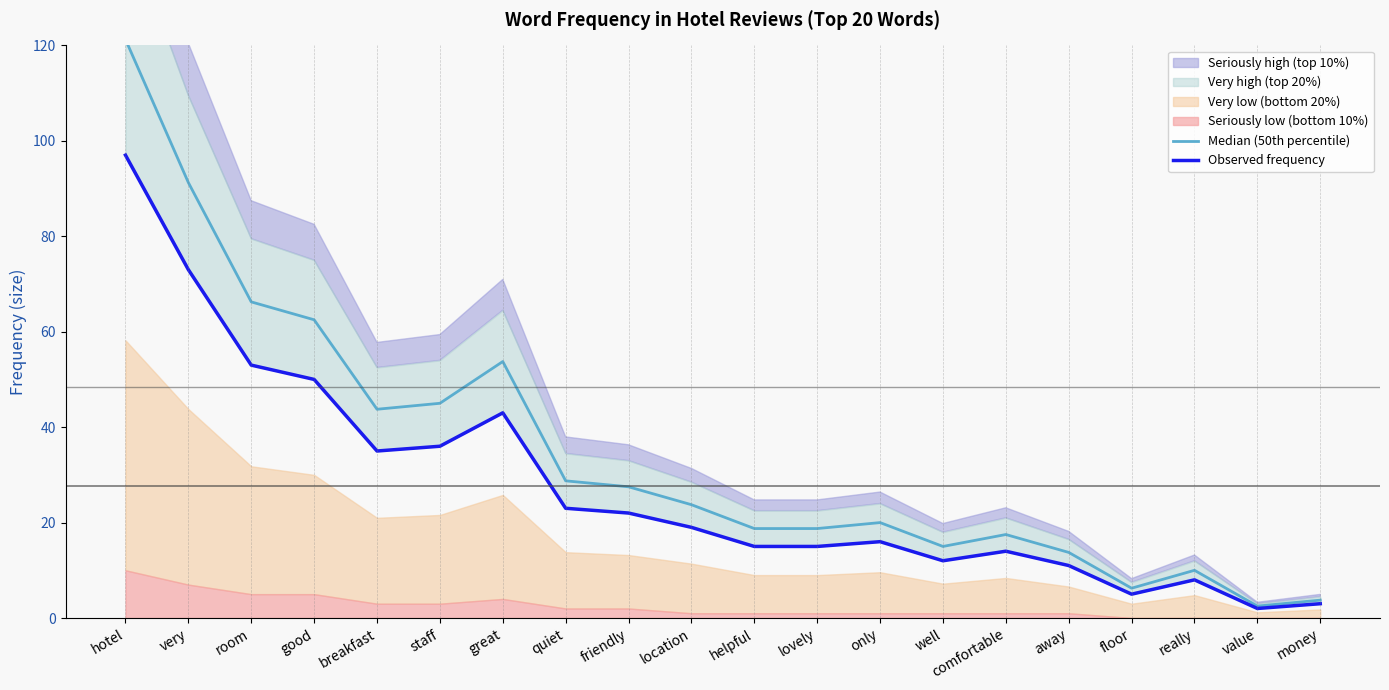

What is the lowest value of the Observed frequency series?

2.0